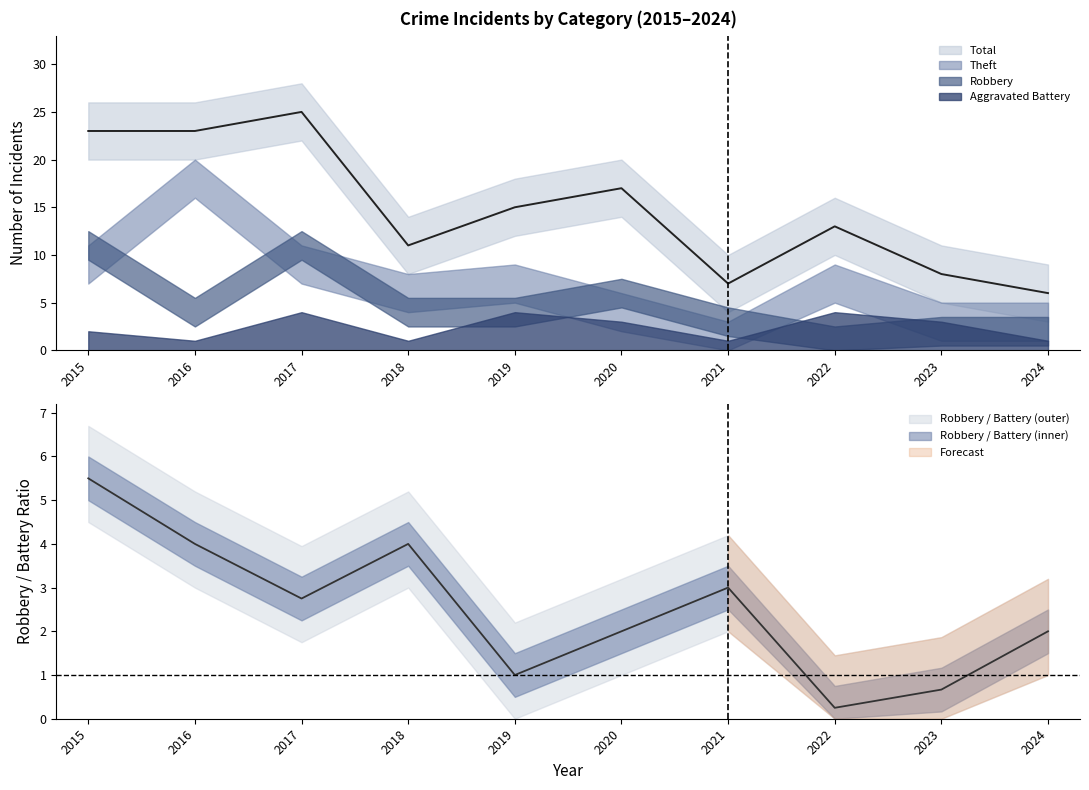

Between 2018 and 2020, which series saw the biggest shift?

Total